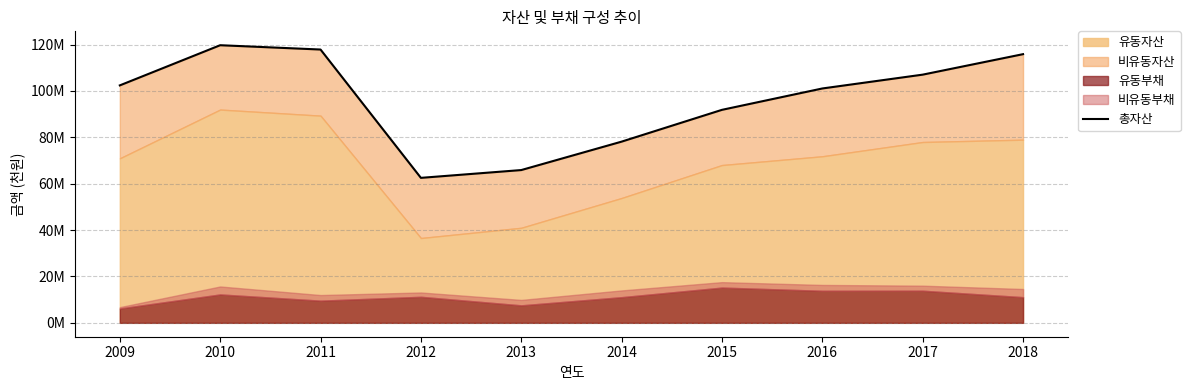

At which label is the value closest to 91121312?

2015